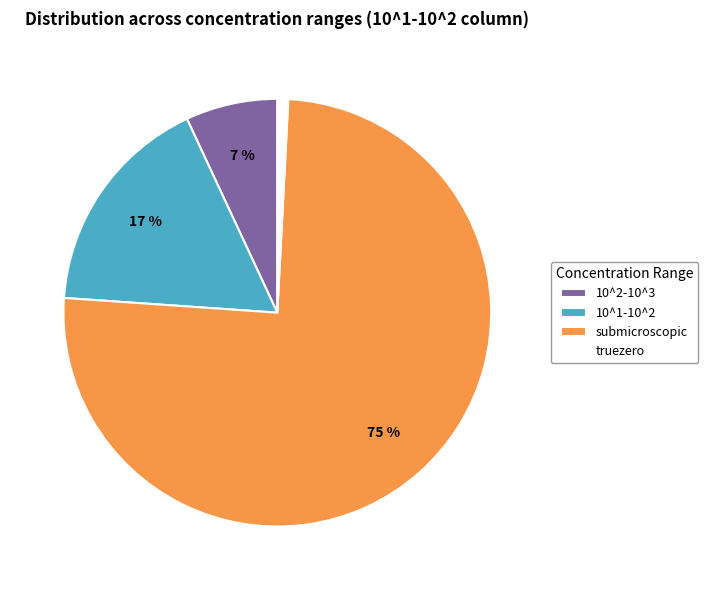

Which category has the smallest portion of the pie?

truezero